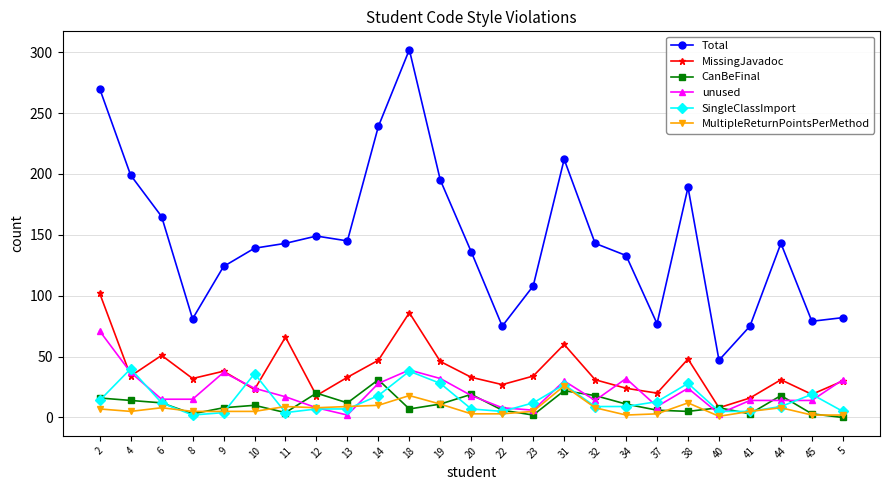

At which label does MultipleReturnPointsPerMethod reach its peak?

31